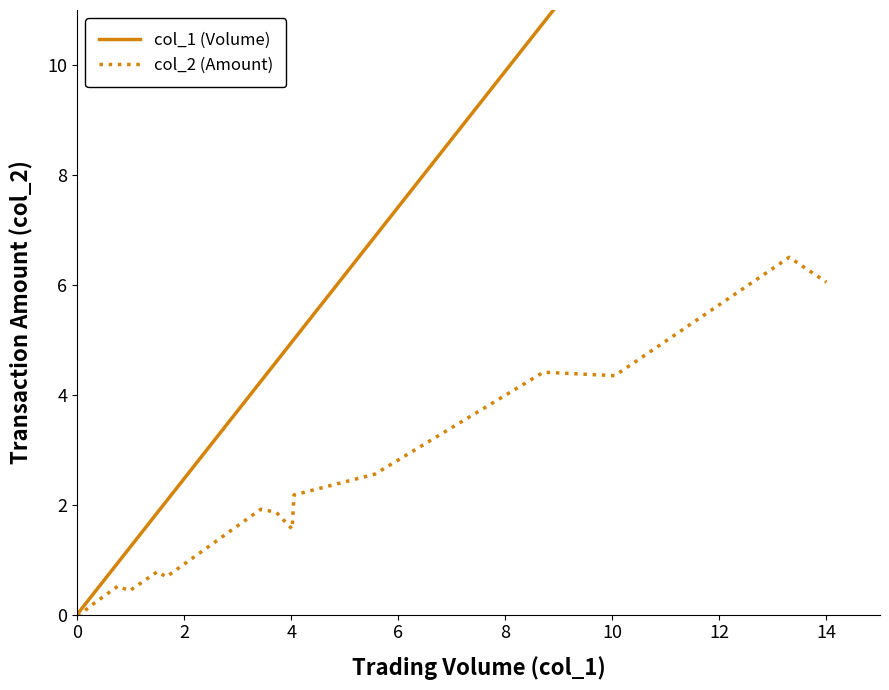

Which category has the highest value in the col_1 (Volume) series?

14